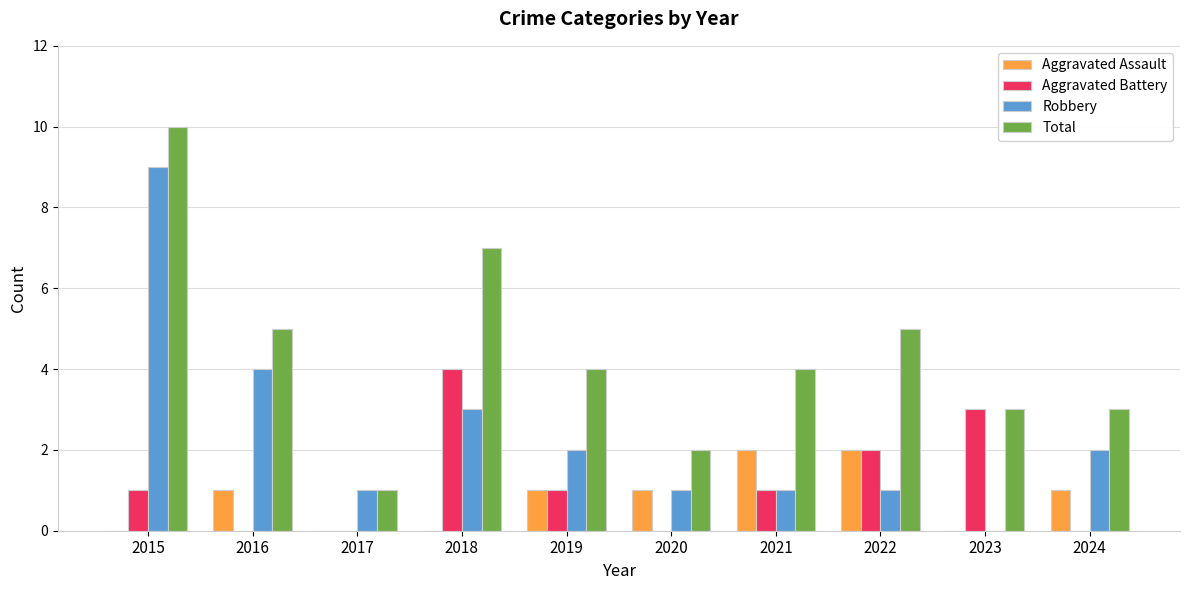

How many groups of bars are there?

10